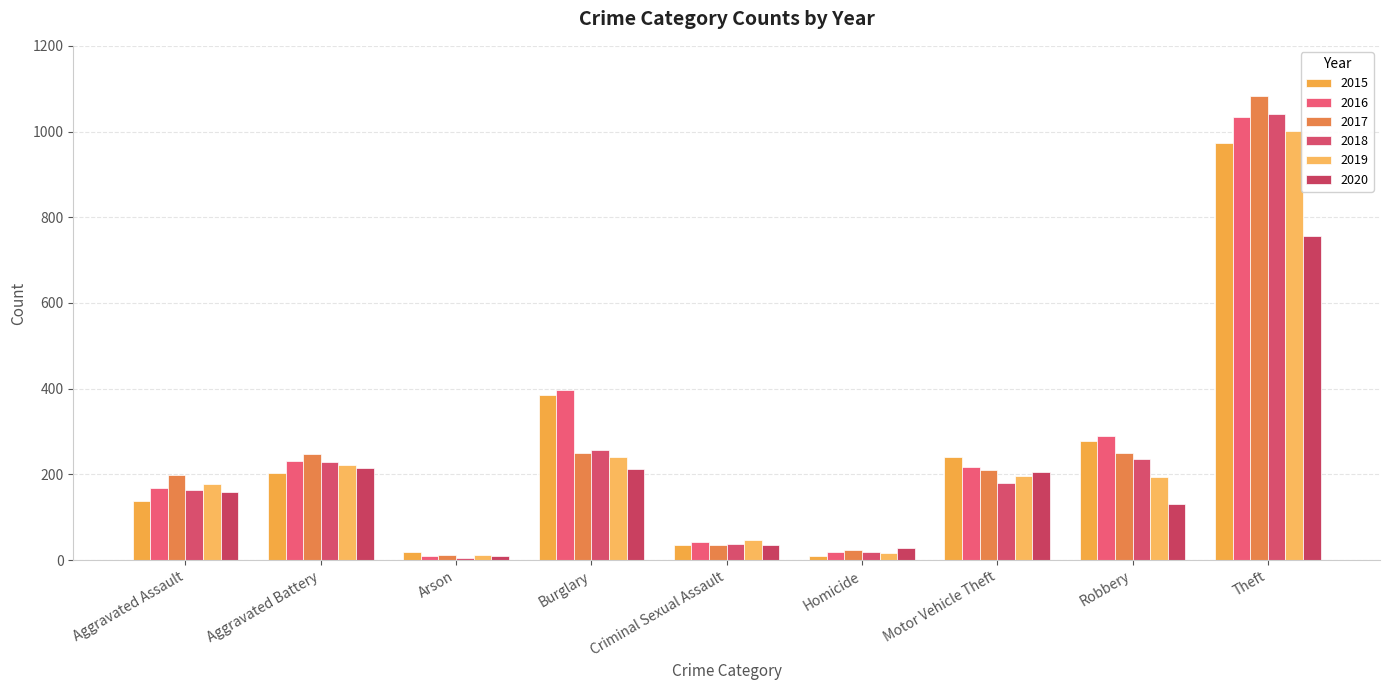

What is the difference between the highest and lowest values at Arson?

13